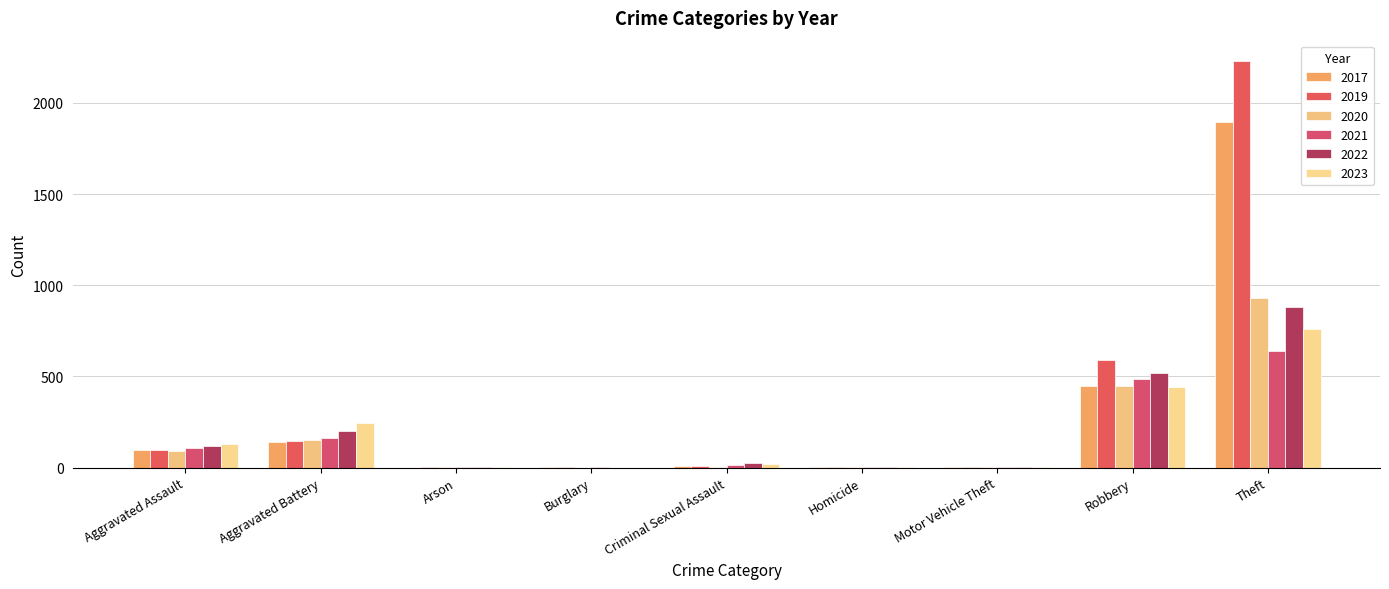

What is the total value across all series at Aggravated Assault?

648